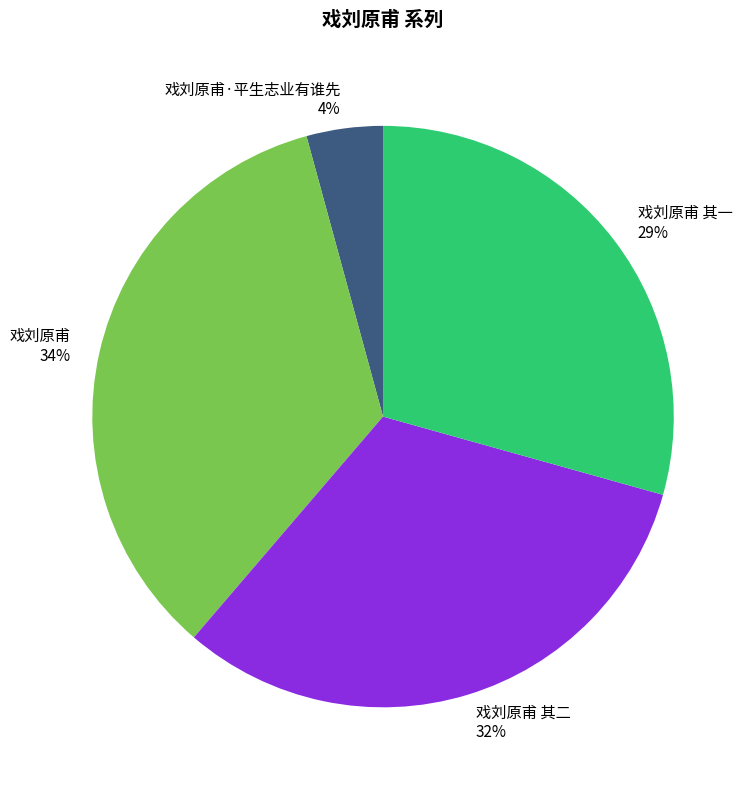

The 戏刘原甫 其二 slice represents 32% of the pie. True or false?

True